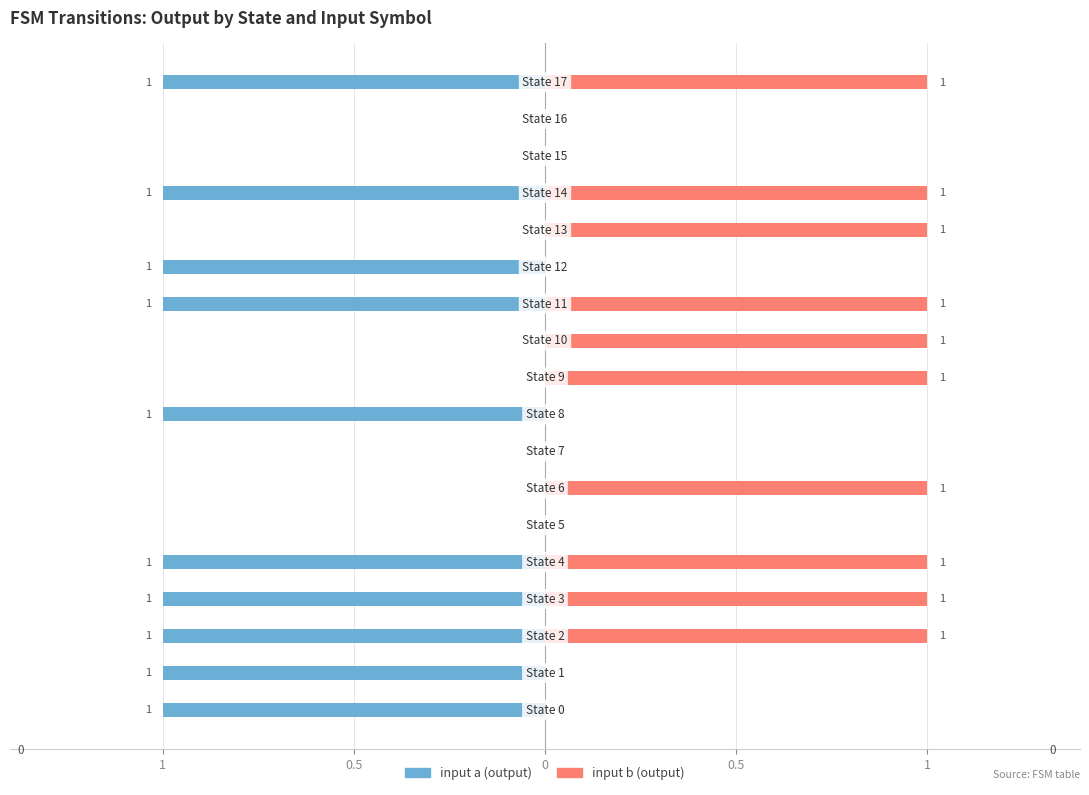

How many bars are there in each group?

2